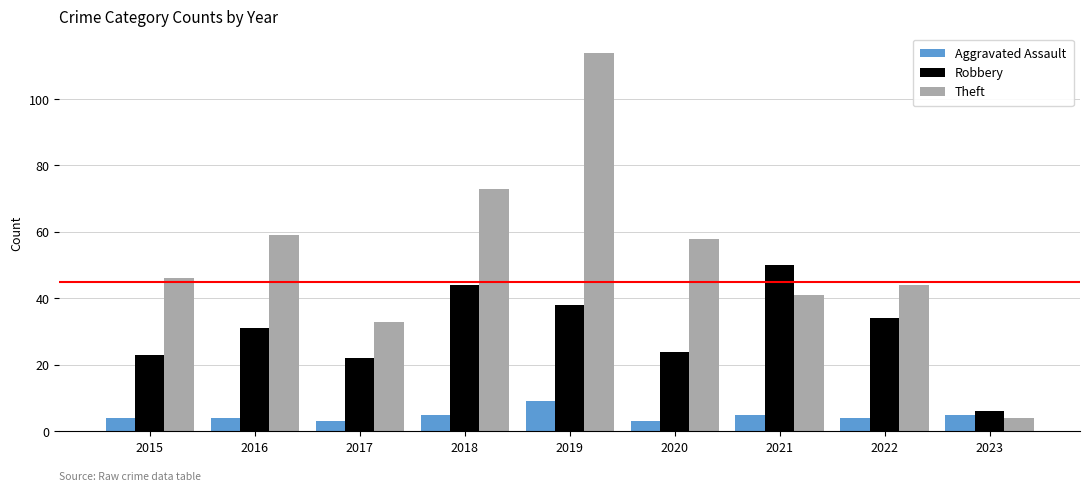

Which series has the largest total across all categories?

Theft